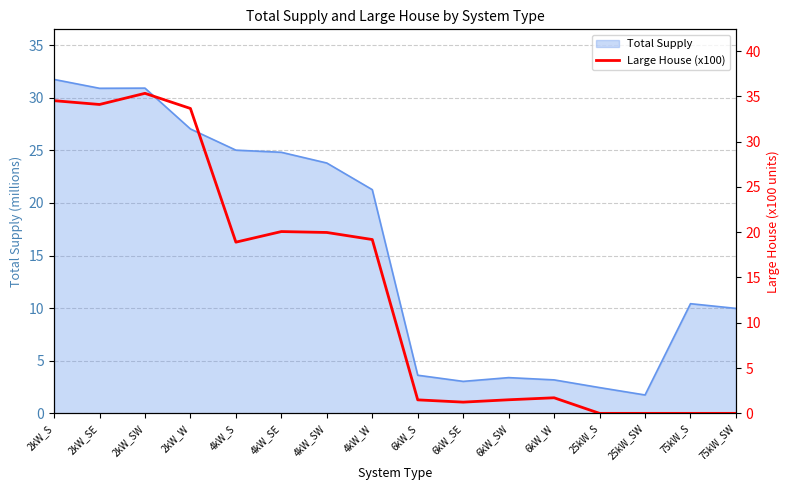

List the labels in order of value, largest first.

2kW_SW, 2kW_S, 2kW_SE, 2kW_W, 4kW_SE, 4kW_SW, 4kW_W, 4kW_S, 6kW_W, 6kW_SW, 6kW_S, 6kW_SE, 25kW_S, 25kW_SW, 75kW_S, 75kW_SW